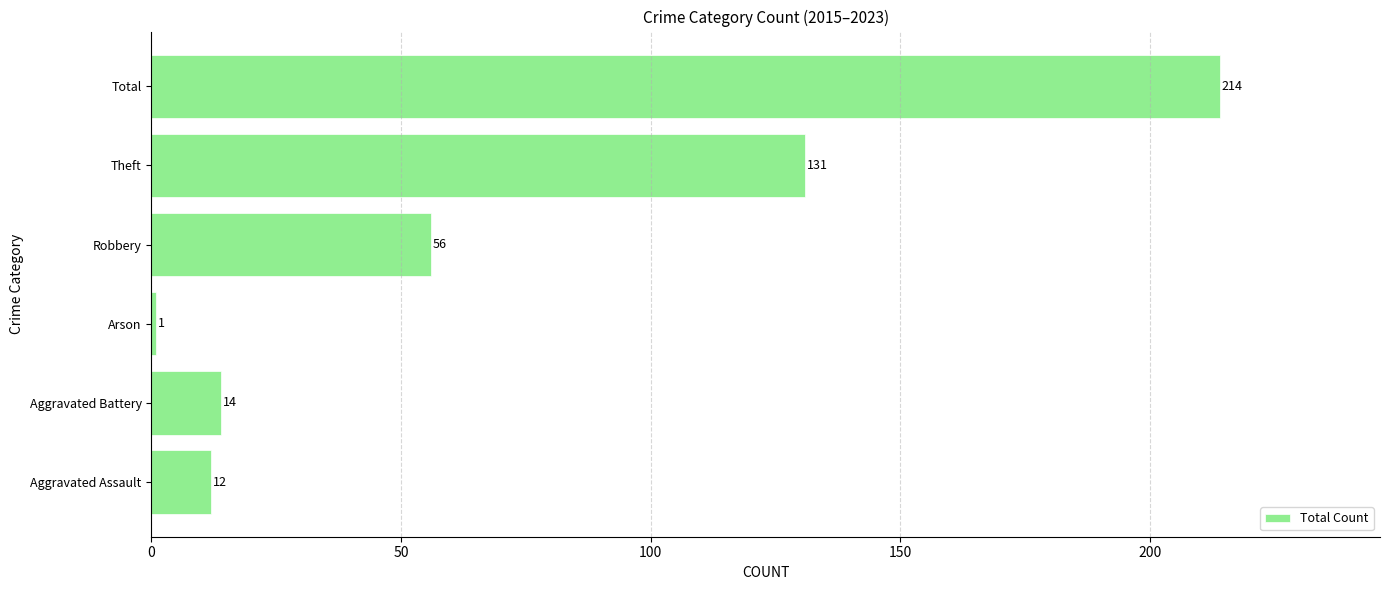

Approximately how many times larger is the value at Theft compared to Robbery?

2.3